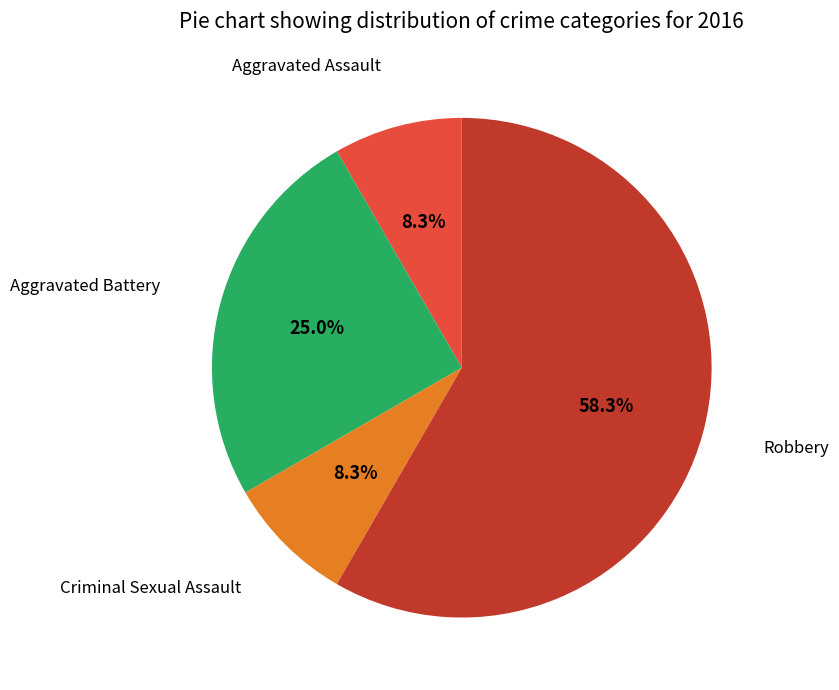

How many slices are in this pie chart?

4